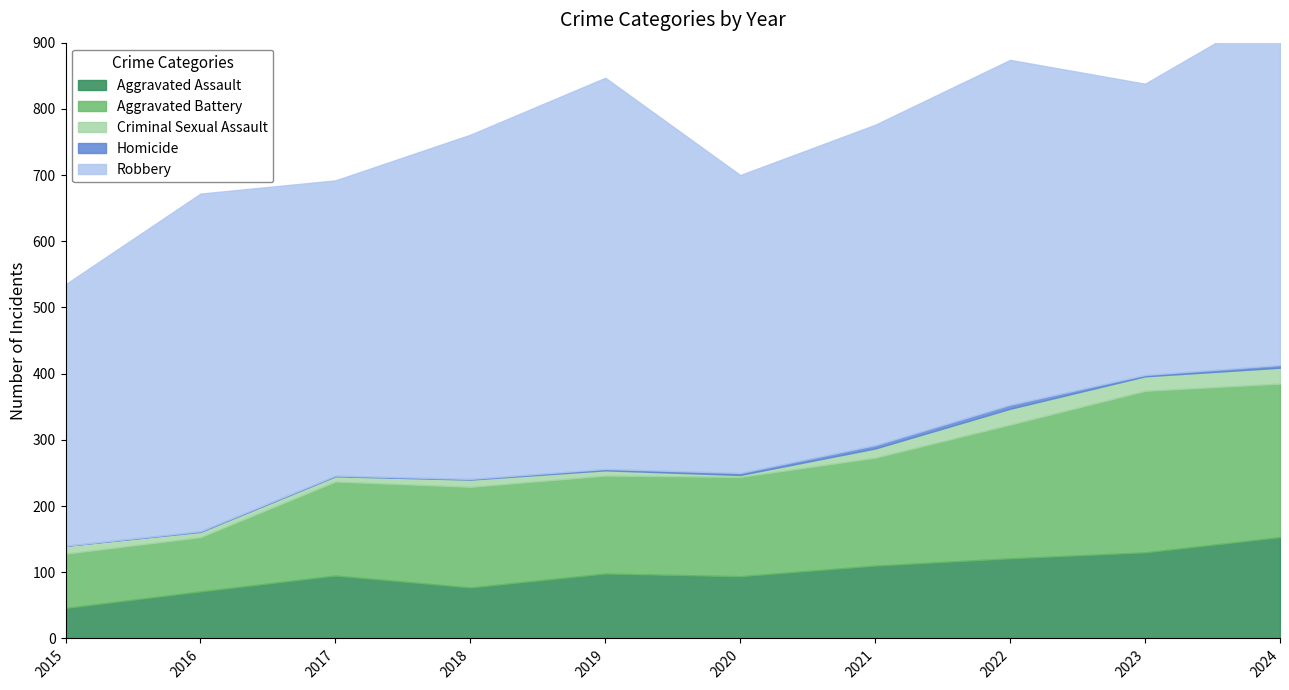

Which series changed the most between 2018 and 2020?

Robbery